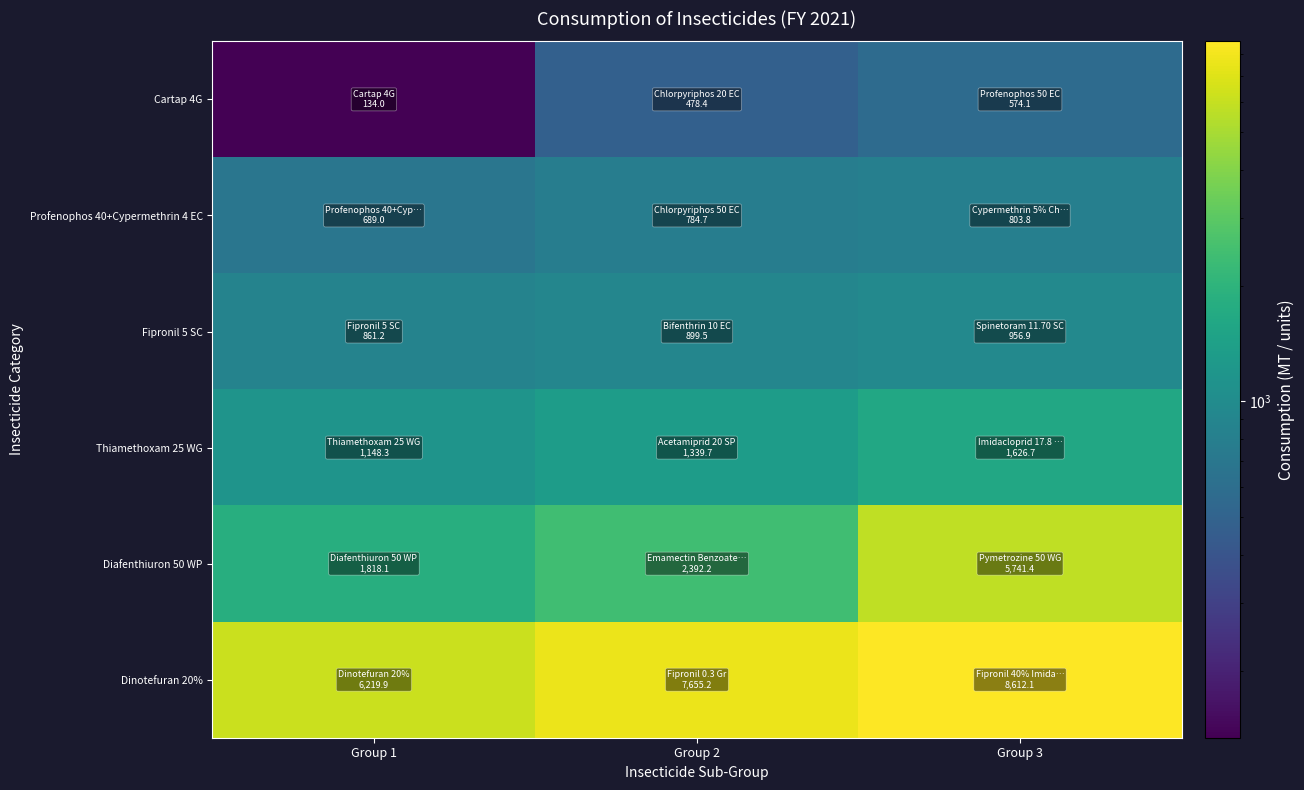

Between Group 3 and Group 2, which is larger?

Group 3